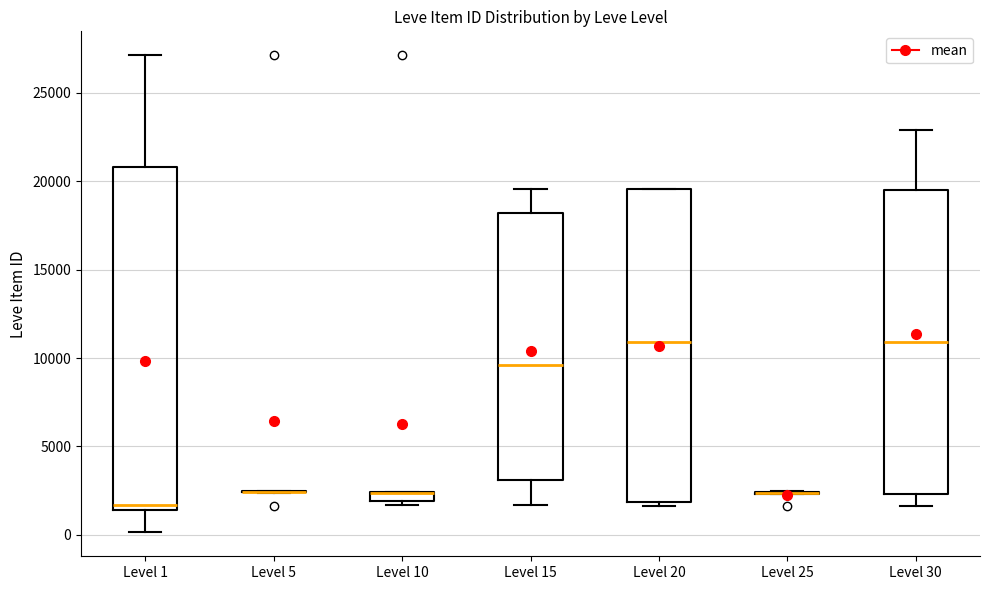

Which box is the tallest, from its lower edge to its upper edge?

Level 1